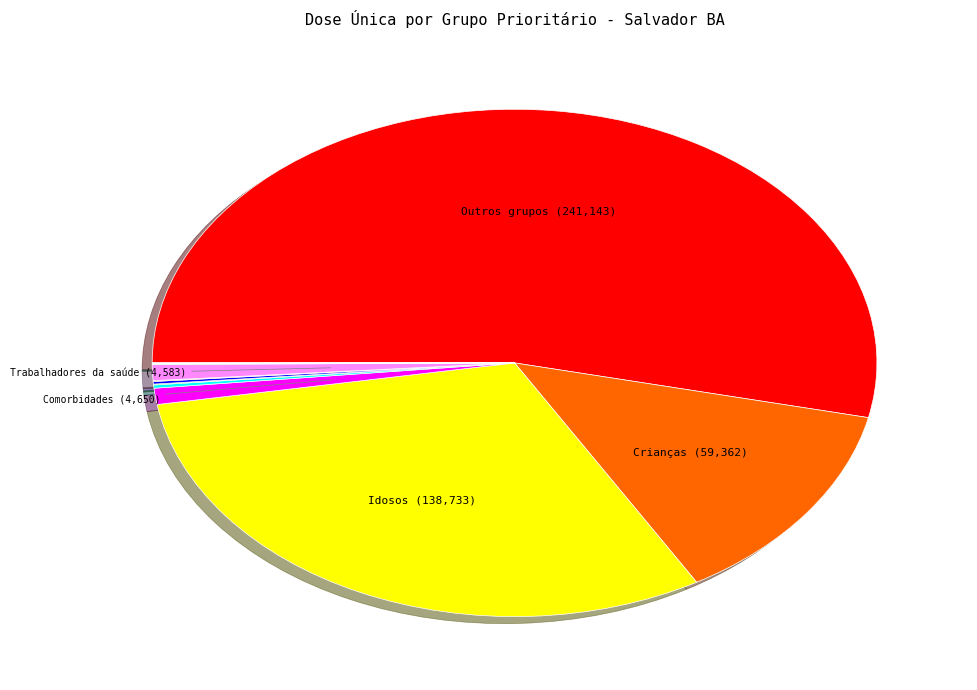

Does any single category account for the majority?

Yes